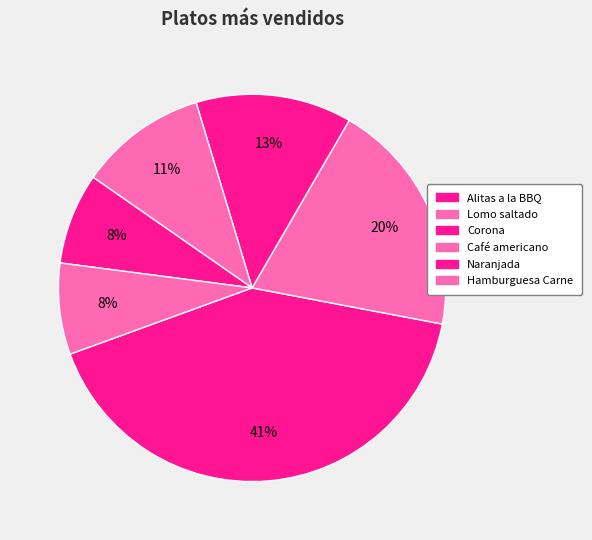

How many slices are in this pie chart?

6